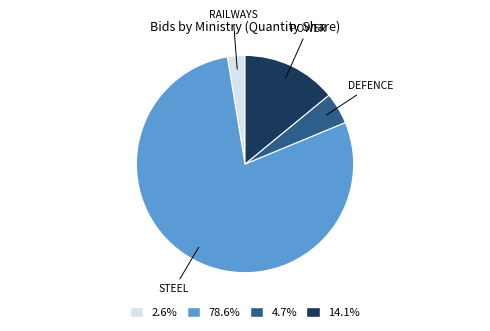

Does 14.1% represent more than half of the total?

No